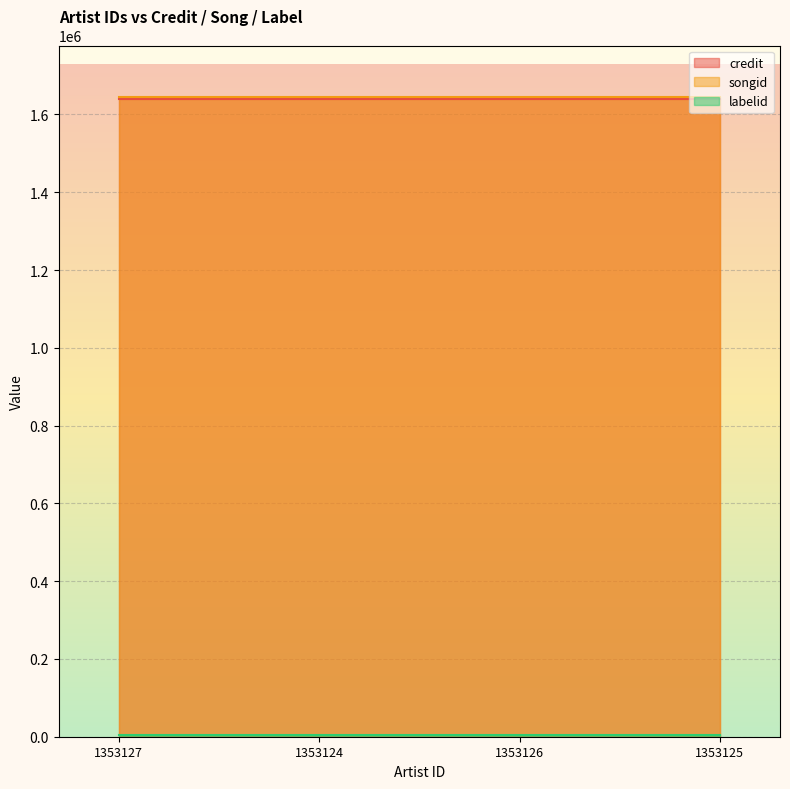

Reading left to right, extract all data points from this chart.

credit: 1639807	1639807	1639807	1639807
songid: 1645665	1645665	1645665	1645665
labelid: 3267	3267	3267	3267